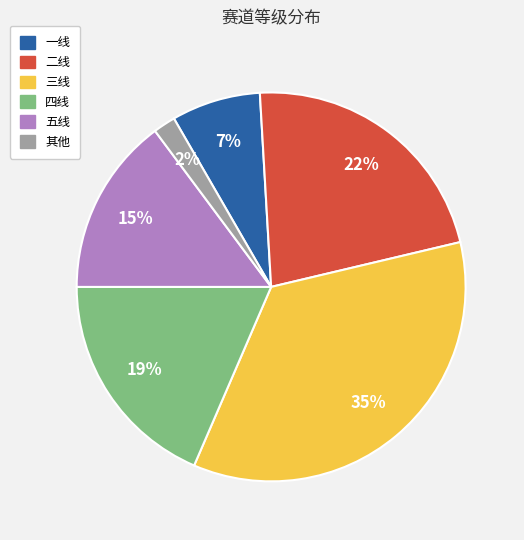

Does any single category account for the majority?

No